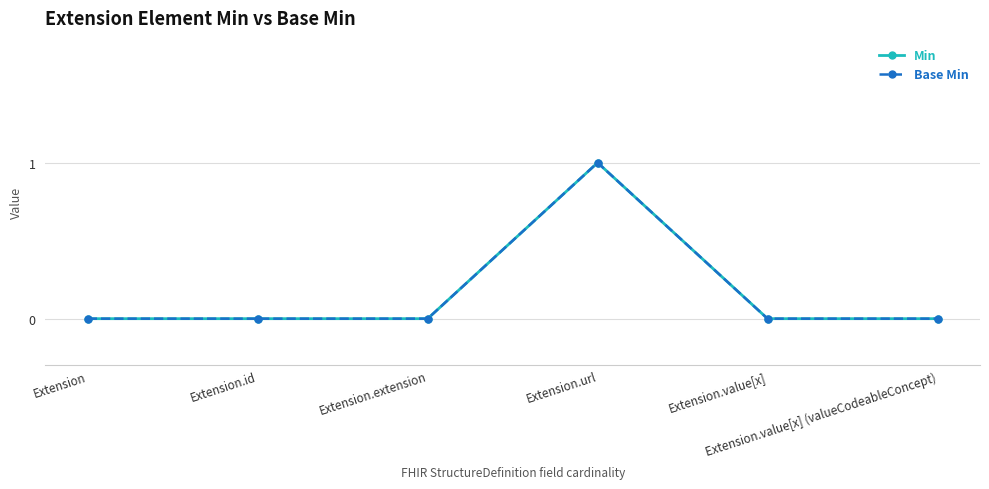

Reading left to right, list all the values displayed in this chart.

Min: 0	0	0	1	0	0
Base Min: 0	0	0	1	0	0